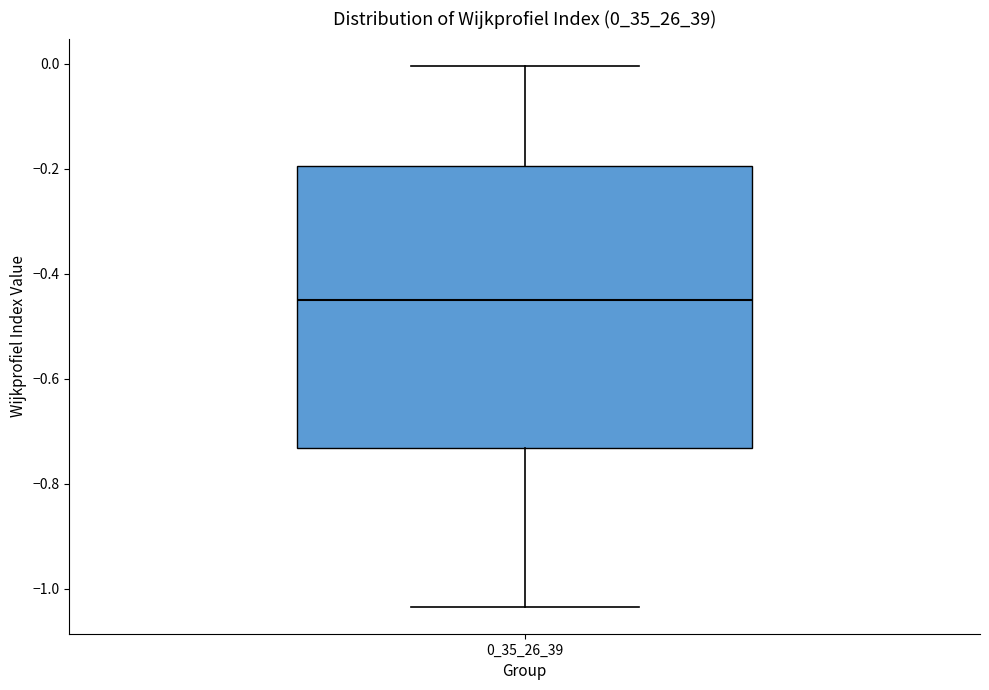

Transcribe this box plot: give where the median line is, the range the box spans, and where the two whiskers end, as read against the y-axis. The values are not printed on the chart, so give them approximately, as read against the axis.

median -0.46, box -0.74 to -0.20, whiskers -1.04 to 0.00